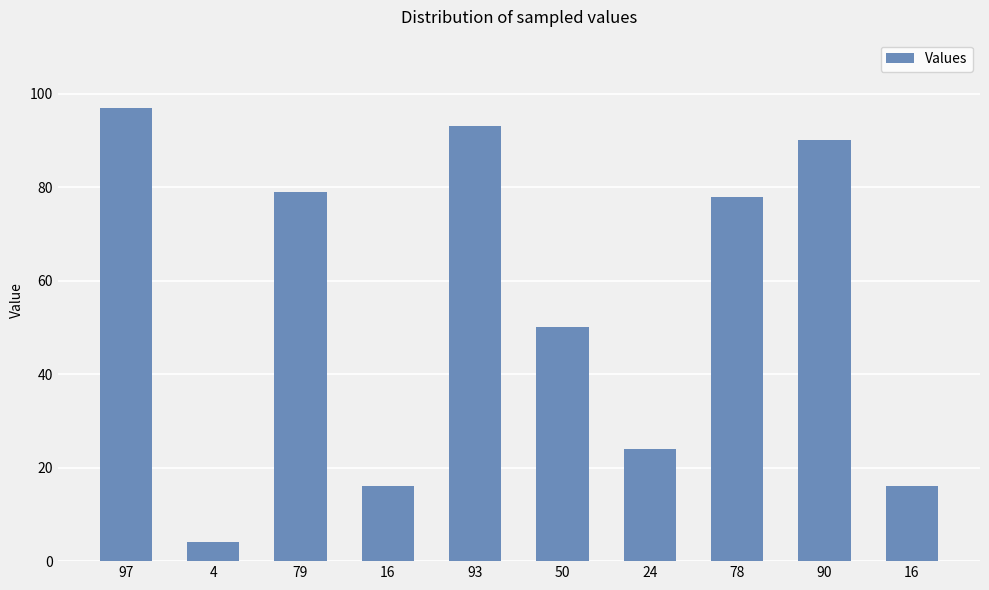

Reading left to right, extract all data points from this chart.

97	4	79	16	93	50	24	78	90	16